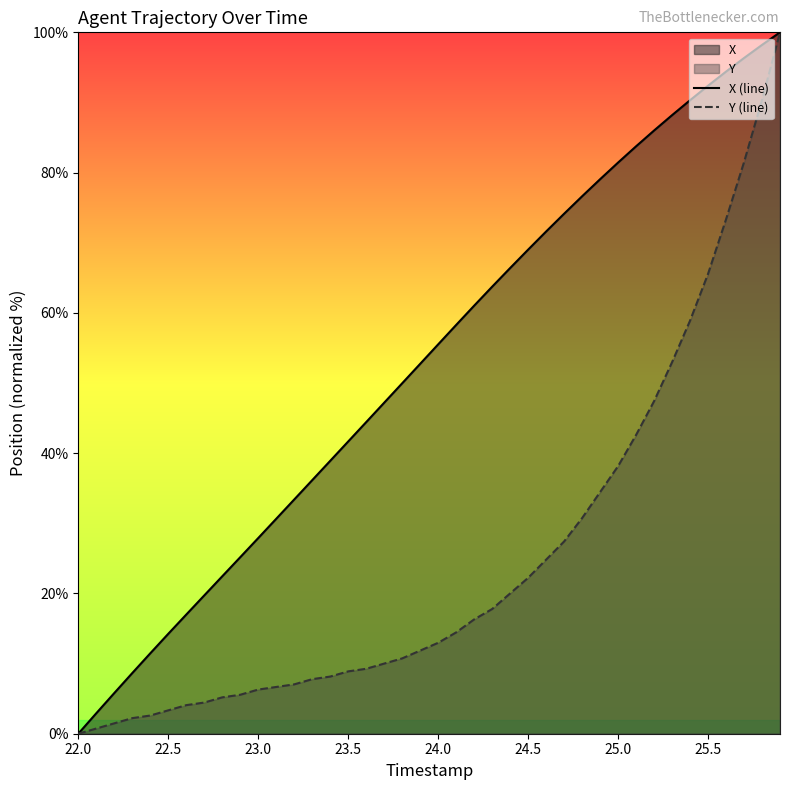

List the series in order of their overall mean, highest first.

X (line), Y (line)